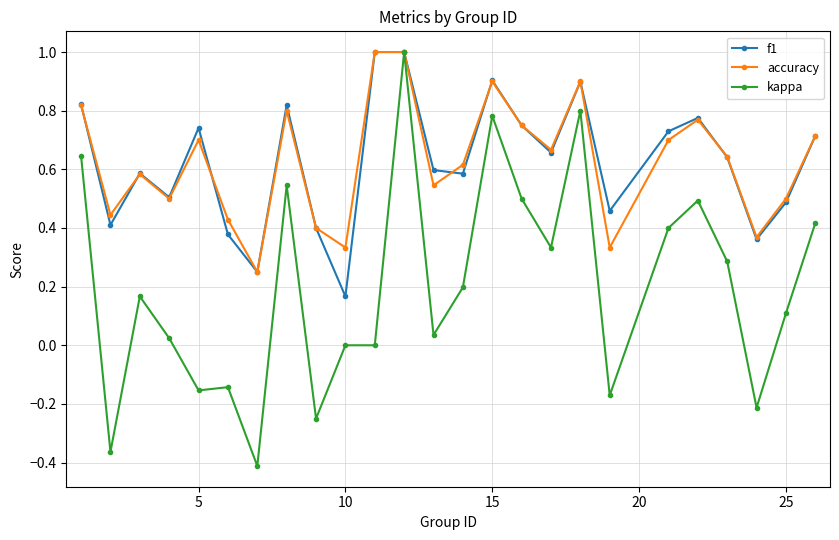

True or false: f1 has more than 2 points higher than both neighbors.

True